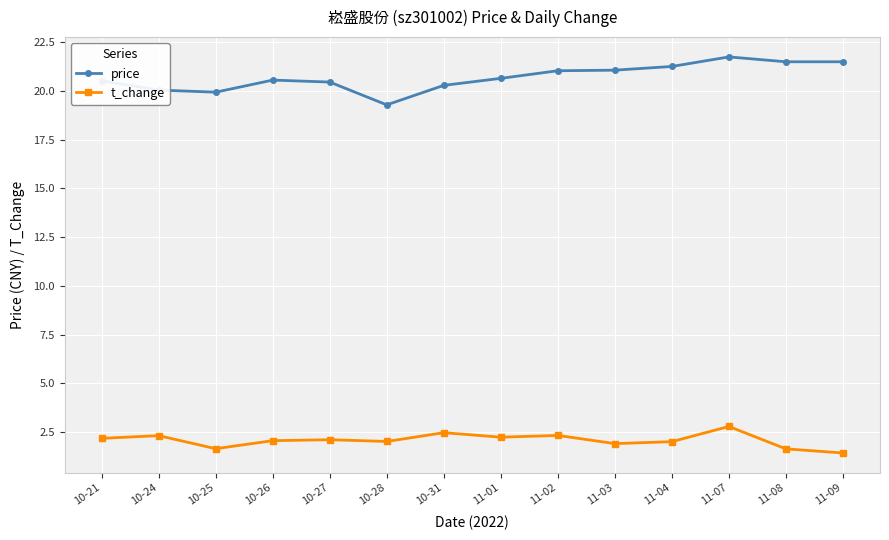

Which series changed the most between 10-25 and 10-31?

t_change